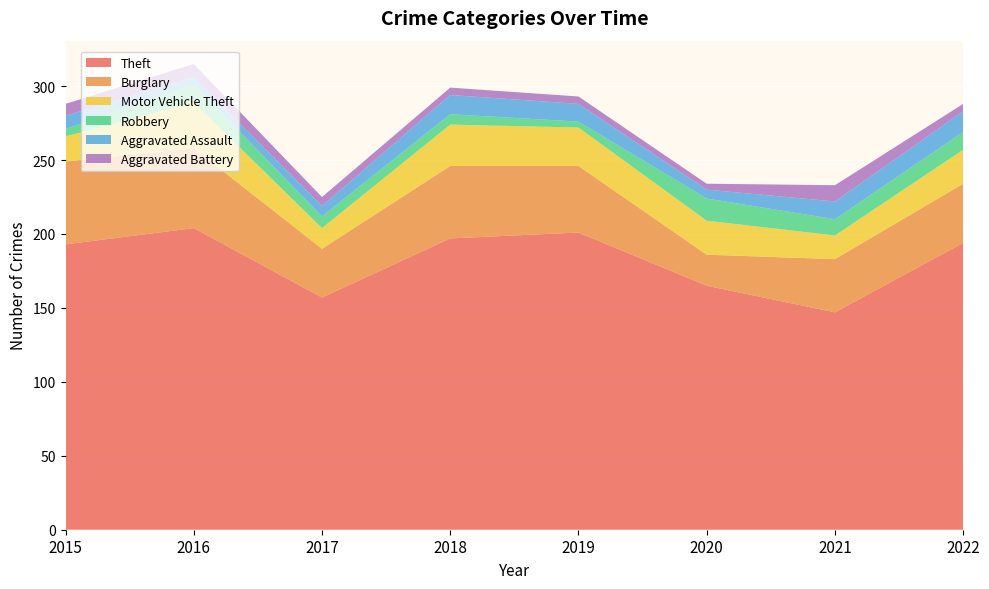

Reading left to right, transcribe all the data shown in this chart.

Theft: 2015=193	2016=204	2017=157	2018=197	2019=201	2020=165	2021=147	2022=194
Burglary: 2015=56	2016=54	2017=33	2018=49	2019=45	2020=21	2021=36	2022=40
Motor Vehicle Theft: 2015=17	2016=31	2017=14	2018=28	2019=26	2020=23	2021=16	2022=23
Robbery: 2015=5	2016=12	2017=8	2018=7	2019=4	2020=15	2021=11	2022=12
Aggravated Assault: 2015=9	2016=5	2017=7	2018=13	2019=12	2020=6	2021=12	2022=14
Aggravated Battery: 2015=8	2016=9	2017=6	2018=5	2019=5	2020=4	2021=11	2022=5